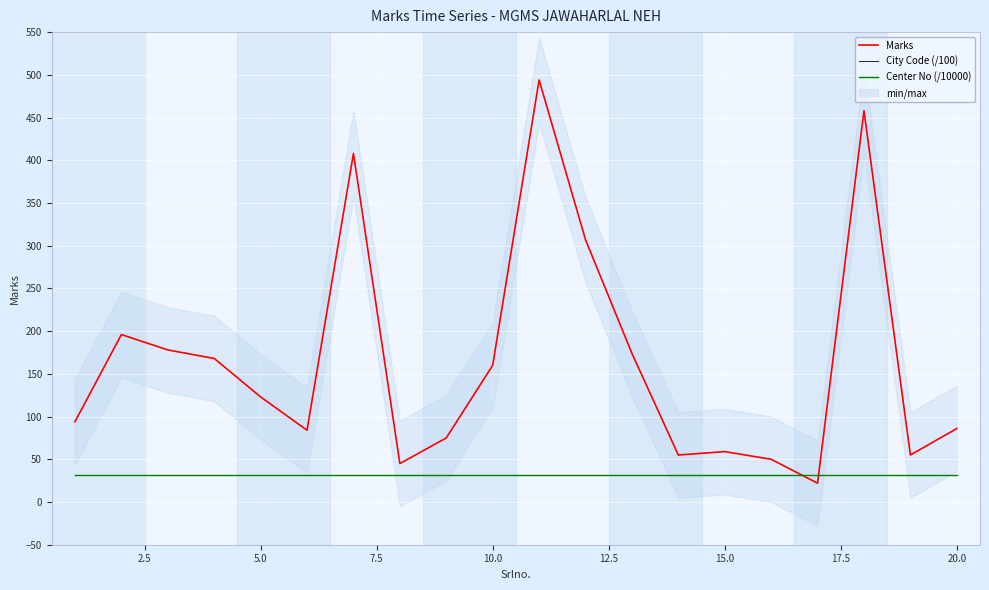

What is the maximum value for City Code (/100)?

31.0